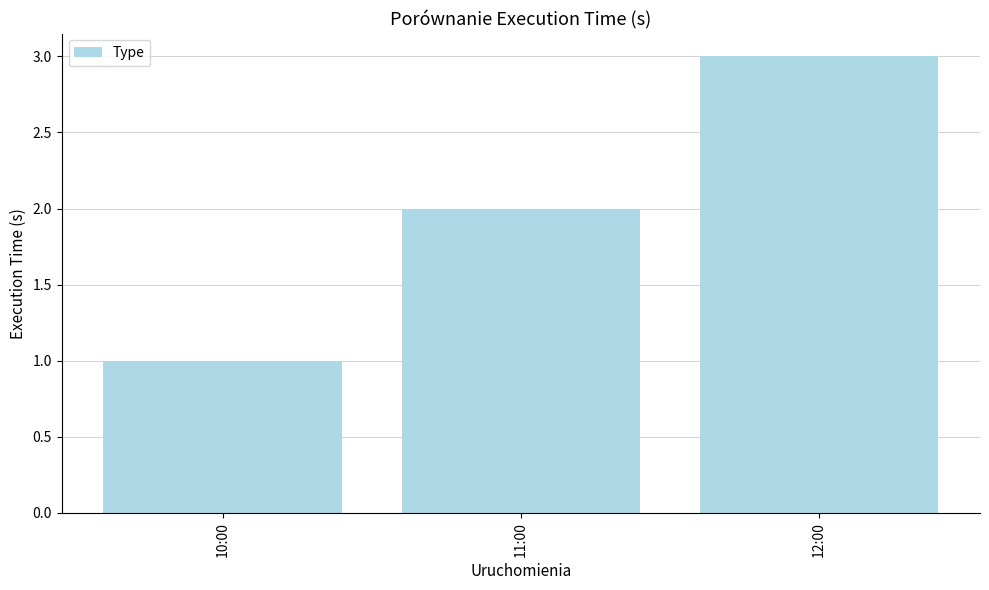

Approximately how many times larger is the value at 11:00 compared to 12:00?

0.7